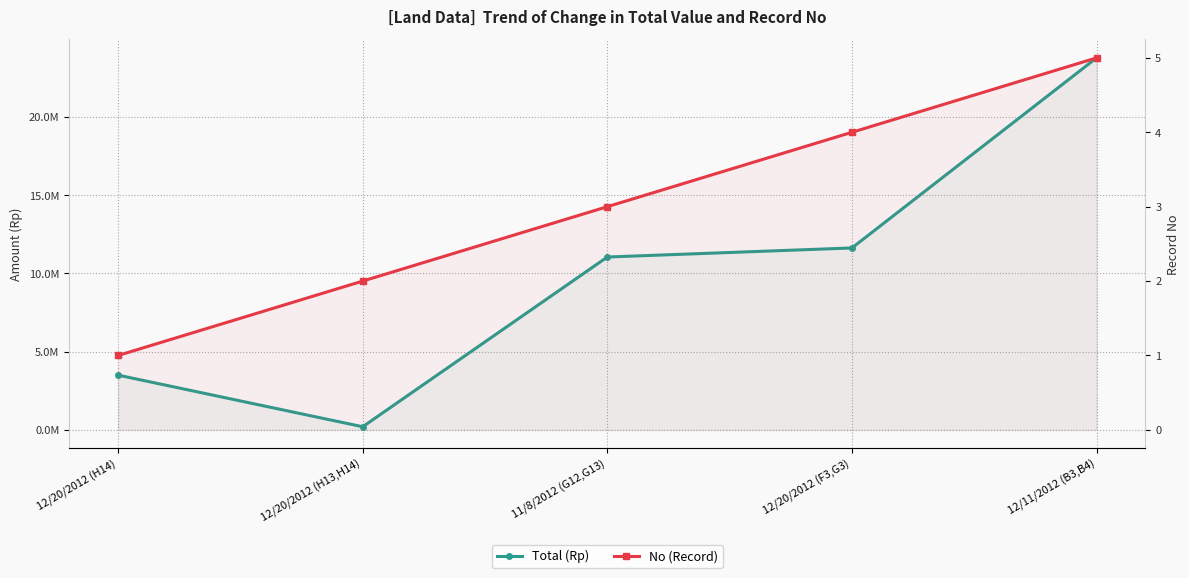

What is the difference between the second highest and second lowest values in the Total (Rp) series?

8131000